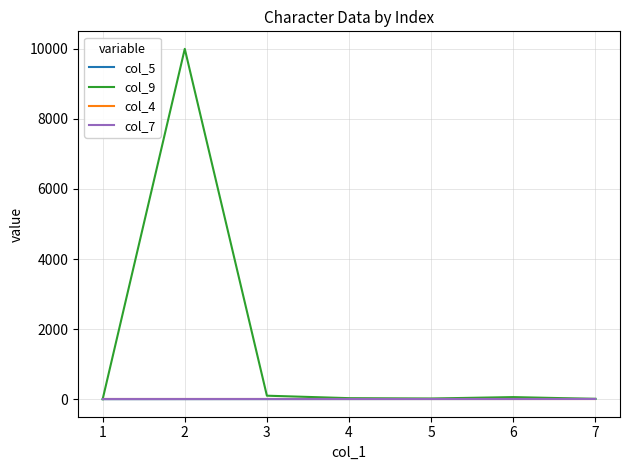

What is the maximum value shown in the chart?

10000